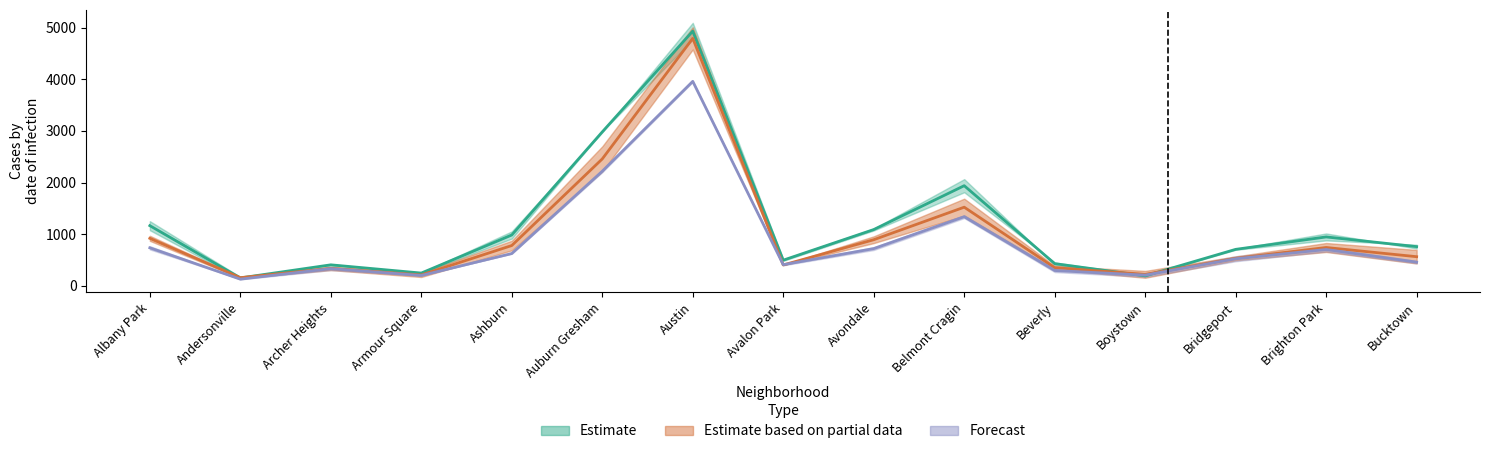

What is the difference between the maximum and second lowest values in the 2015 series?

4742.0